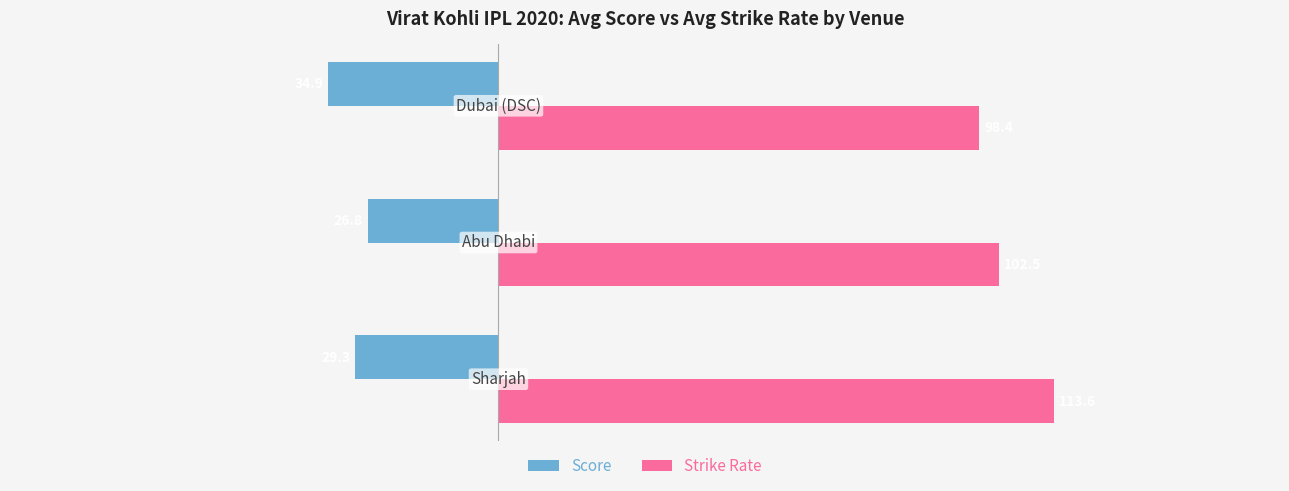

Rank the series by their average value, from highest to lowest.

Strike Rate, Score